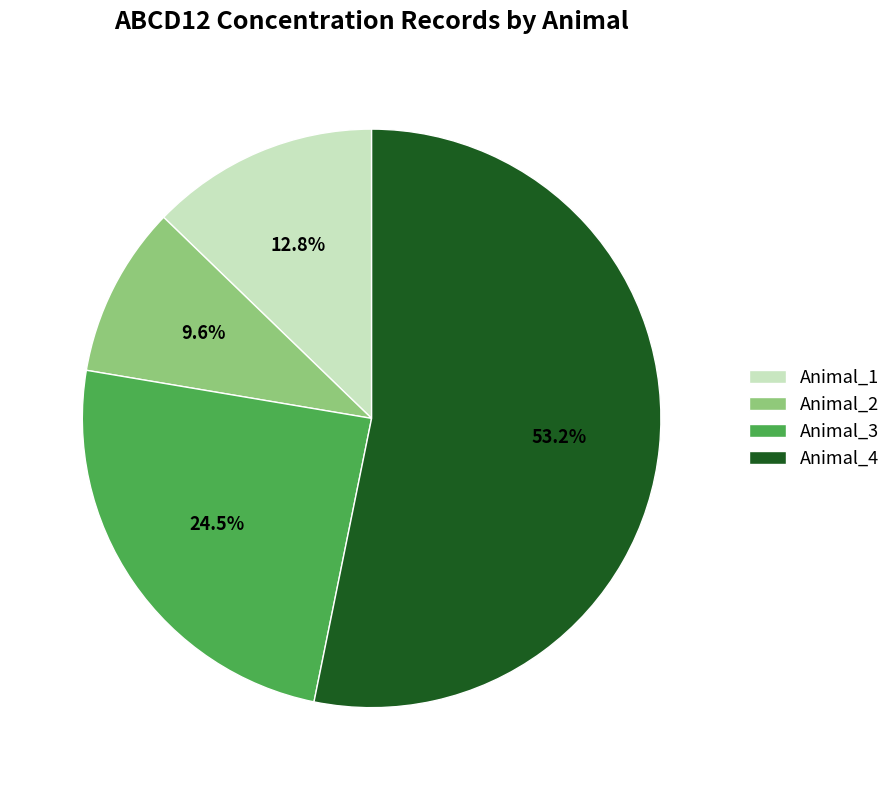

To the nearest percent, what is the difference between the Animal_2 and Animal_4 slice percentages?

44%